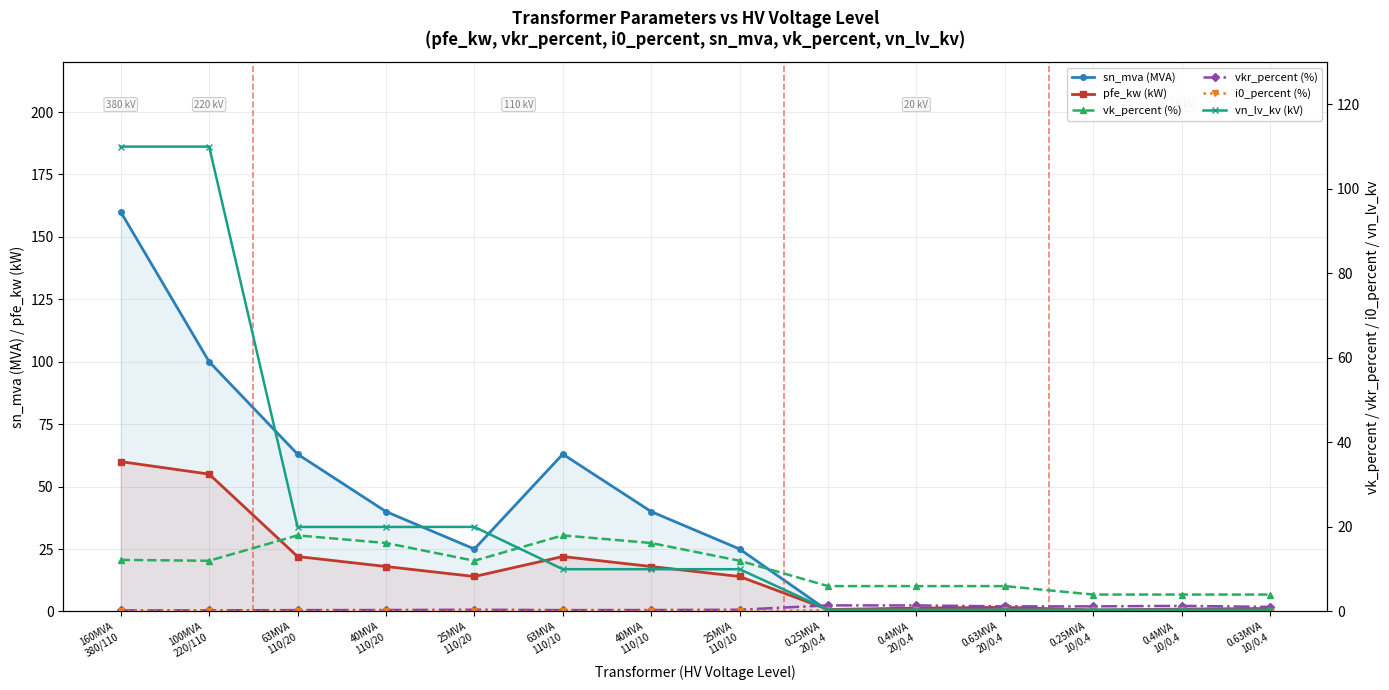

What is the maximum value shown in the chart?

160.0